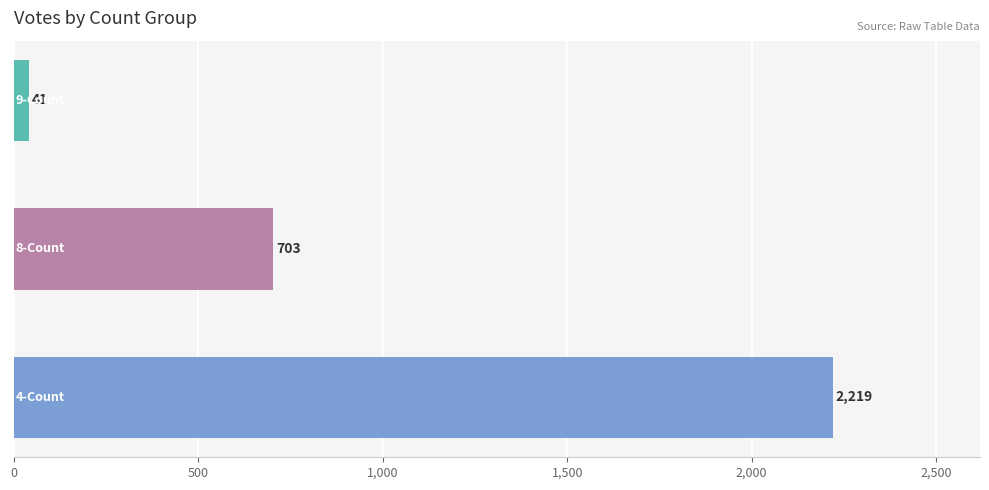

Reading bottom to top, transcribe all the data shown in this chart.

2219	703	41